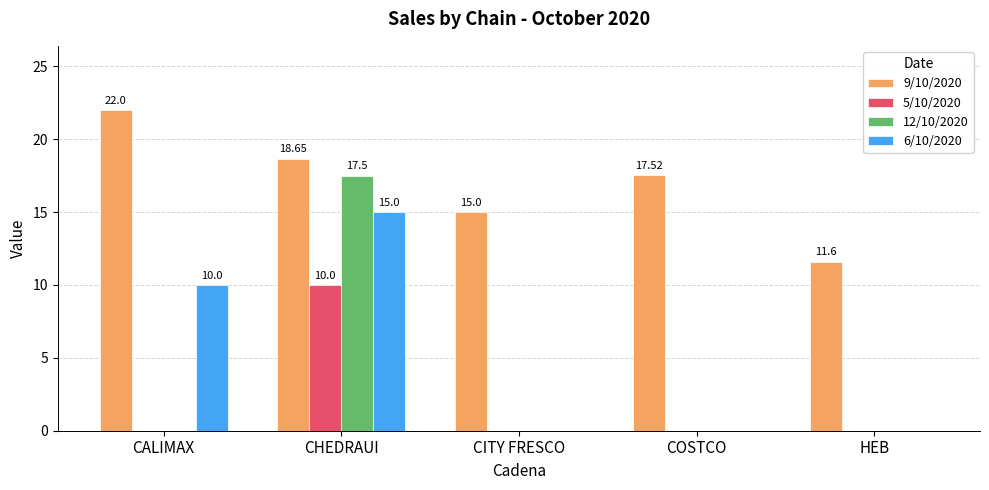

How many values in the 9/10/2020 series exceed 17?

3